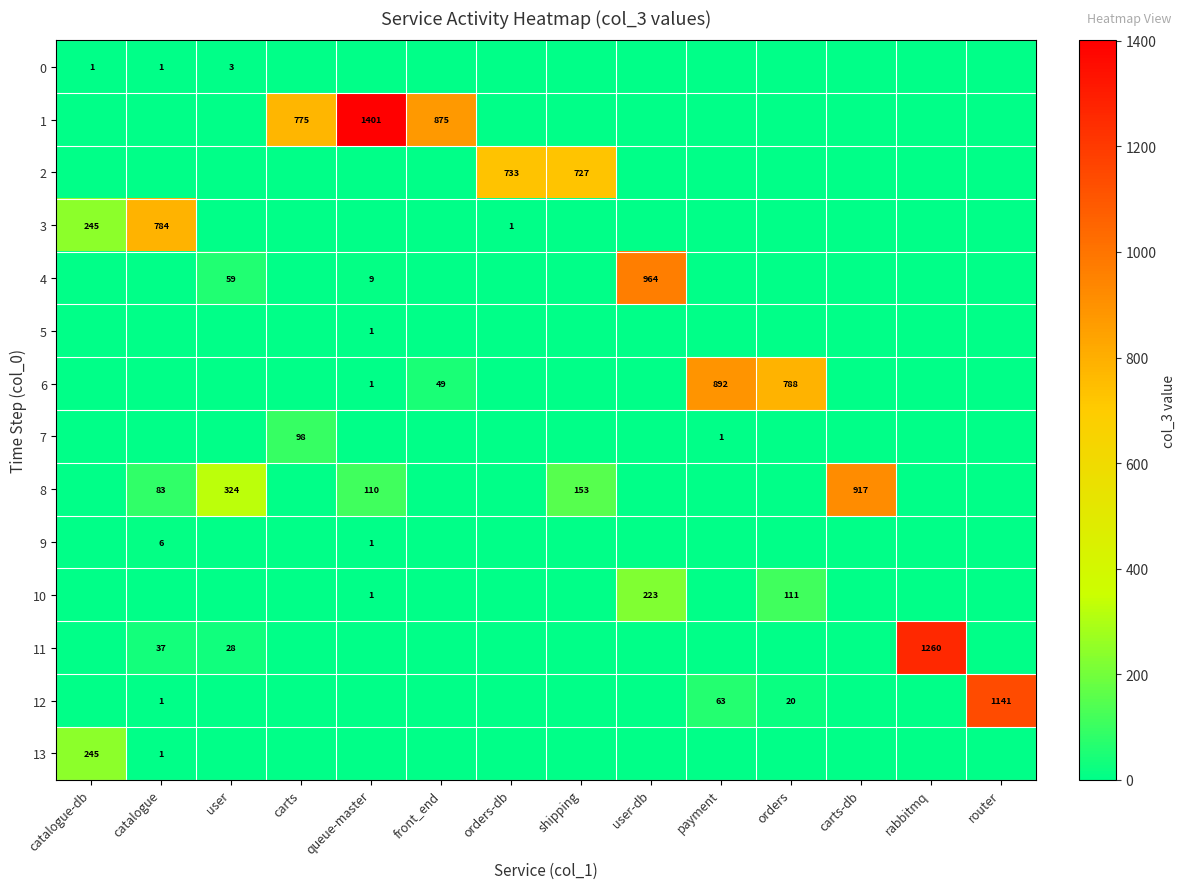

True or false: 7 has a value of 142 at carts.

False